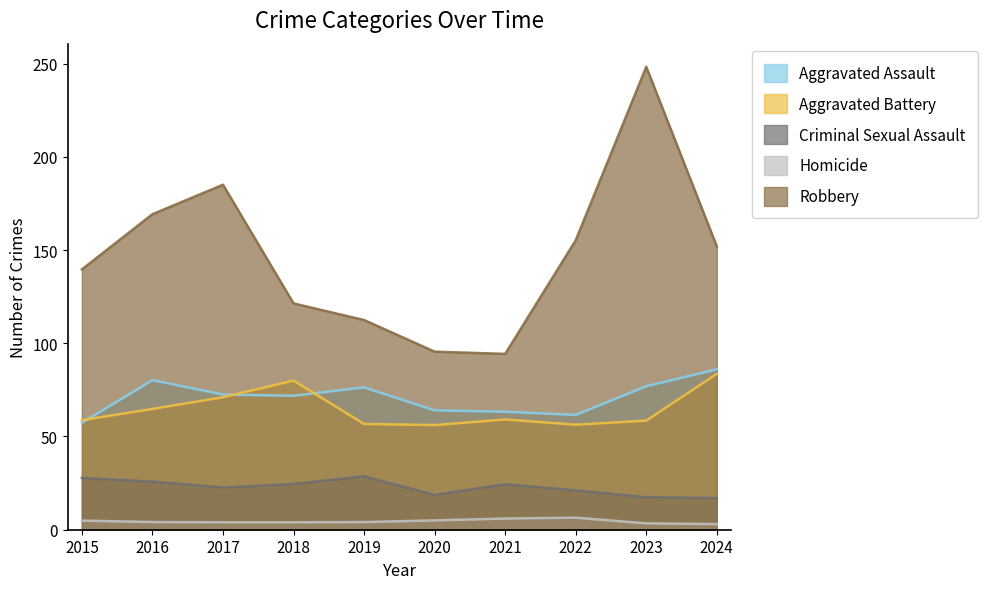

Which series has the largest range (max minus min)?

Robbery